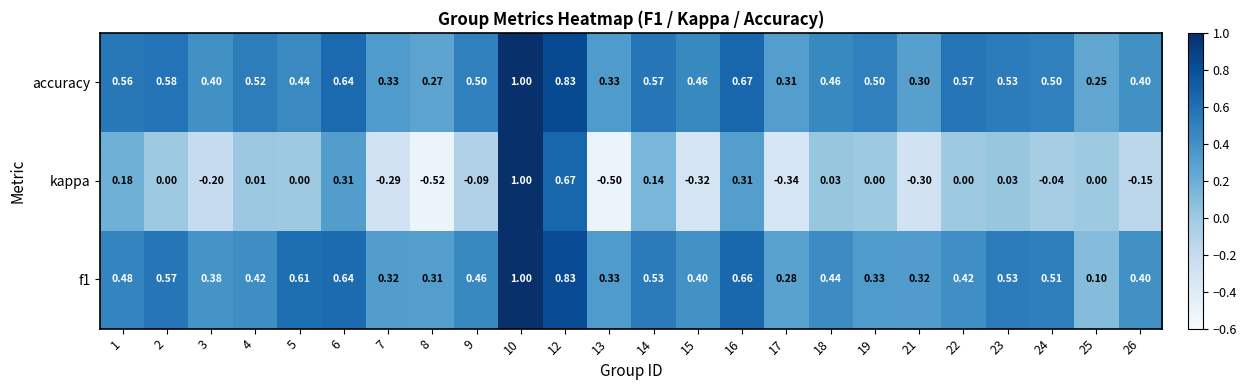

Which series has the largest total across all categories?

accuracy